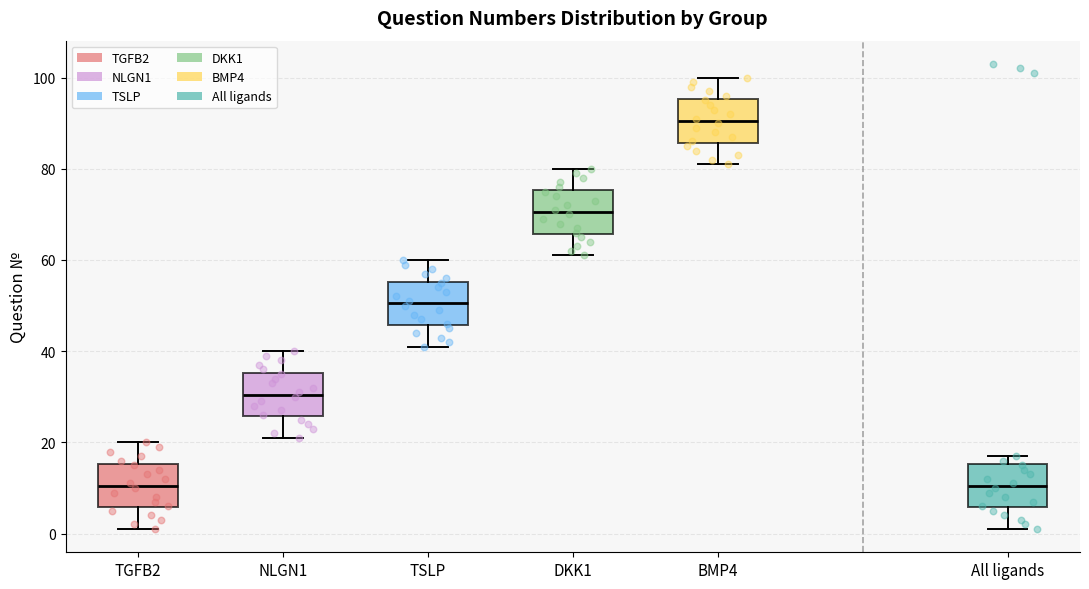

Where does the lower whisker of the box for NLGN1 end on the y-axis? The values are not printed on the chart, so give them approximately, as read against the axis.

22